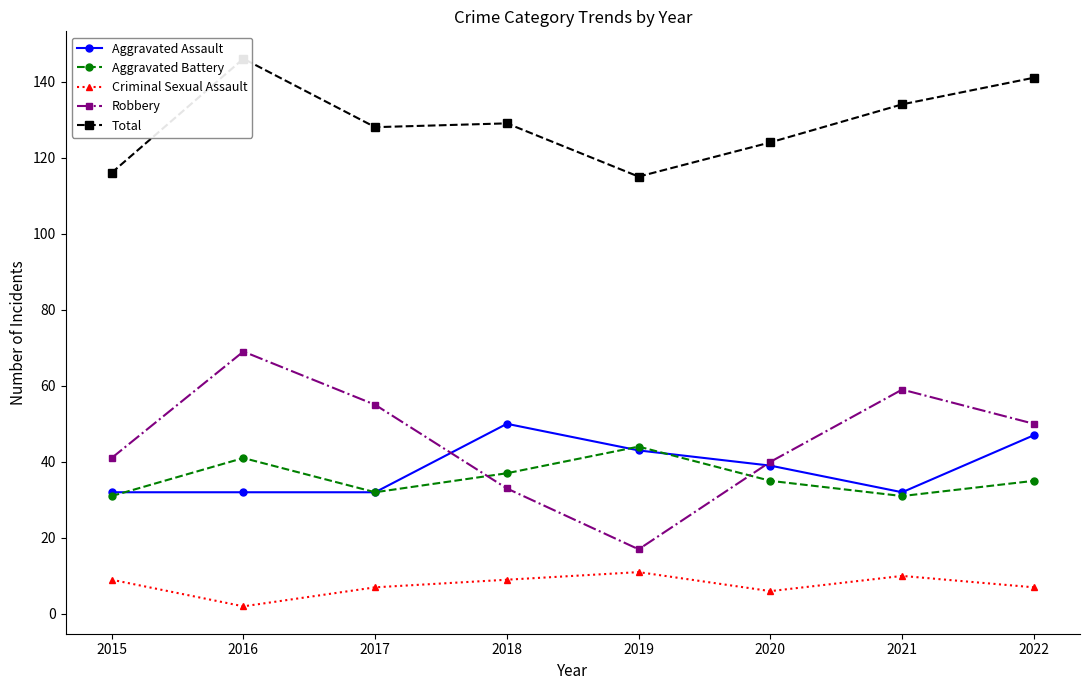

How many distinct data groups are displayed?

5